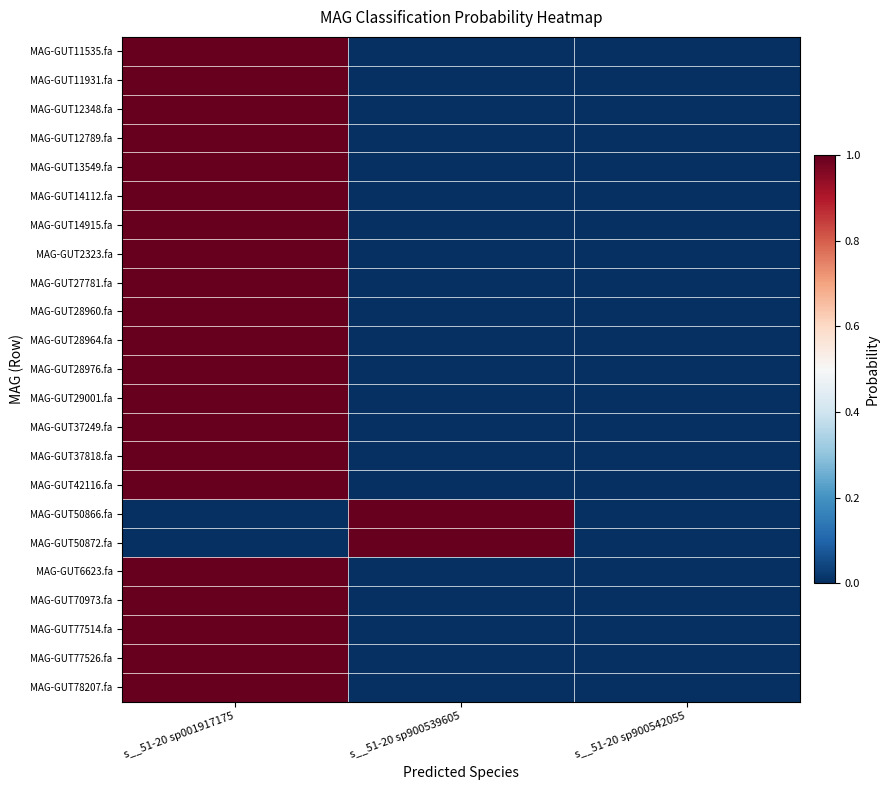

What is the total value across all series at s__51-20 sp001917175?

21.0